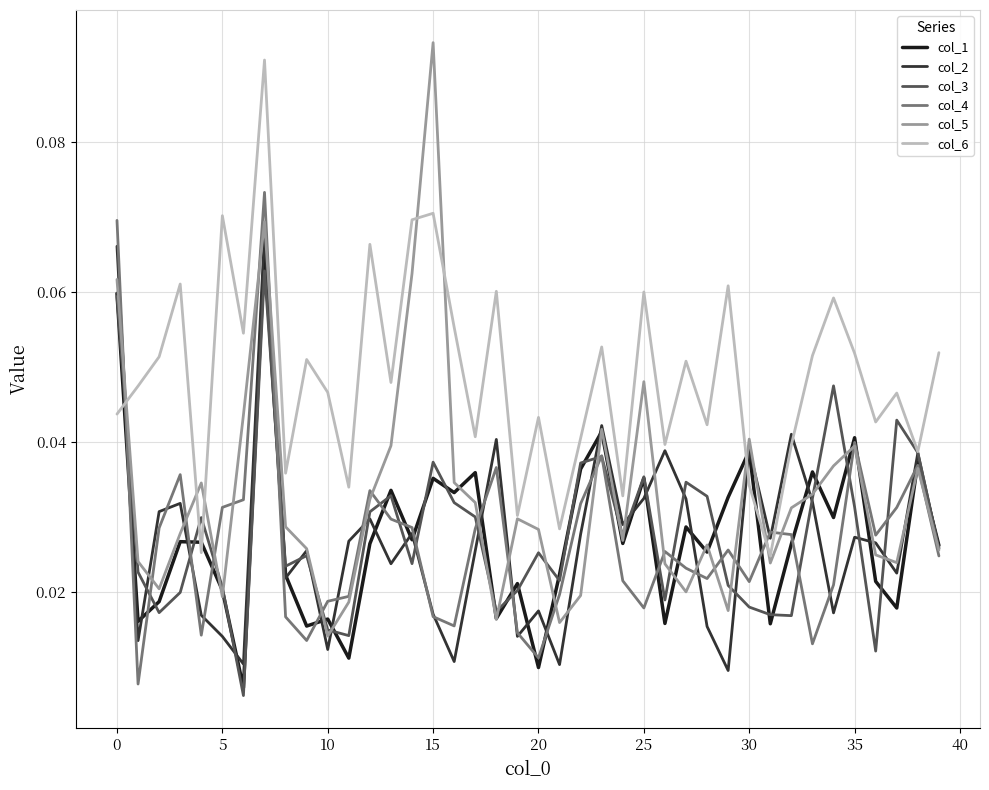

How many lines are shown in the chart?

6